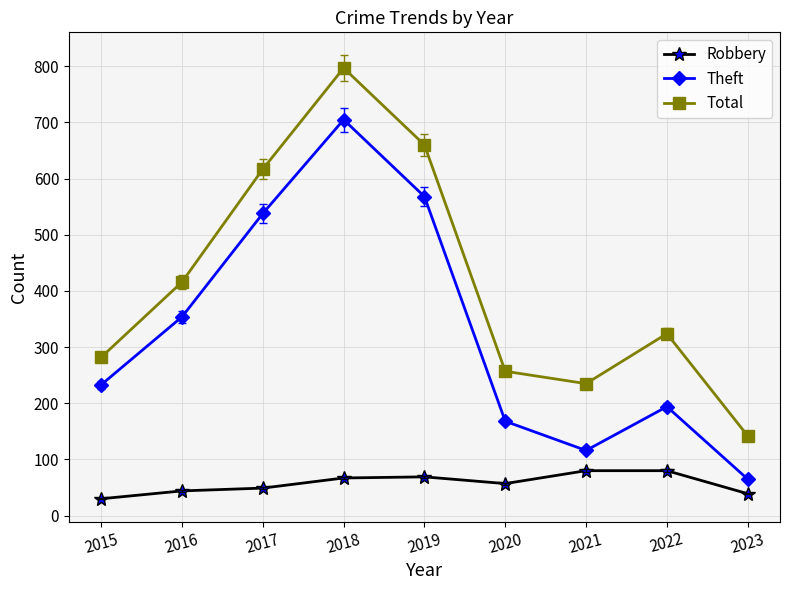

What is the value of the Theft point at the 4th from the left?

705